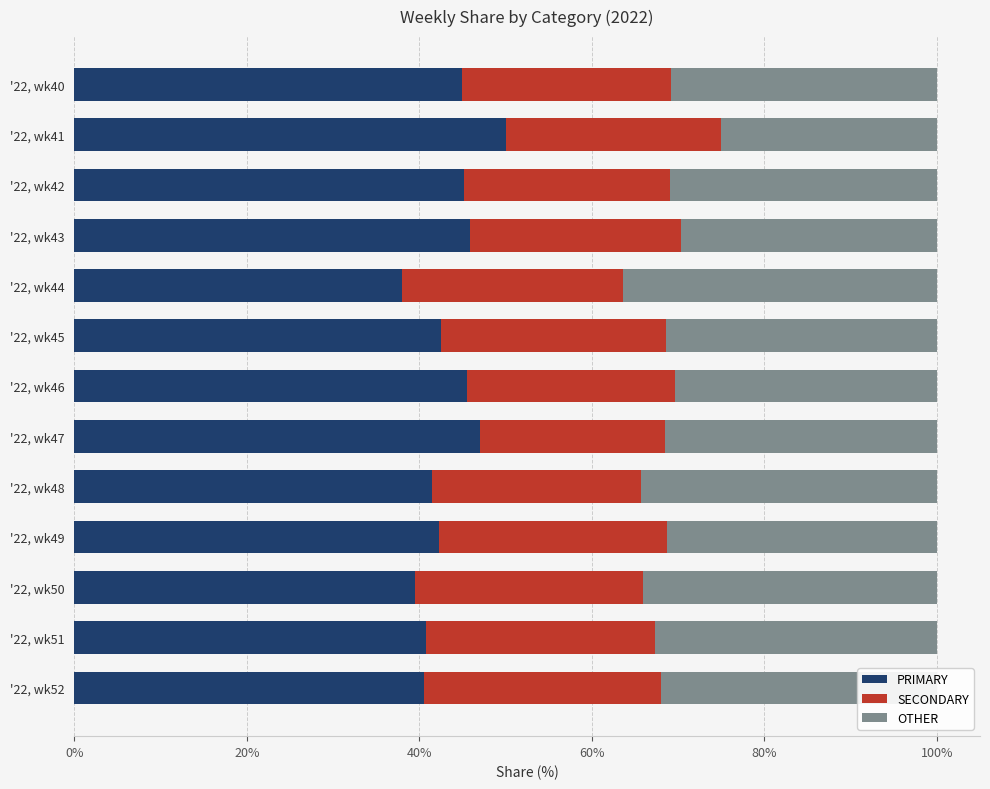

What is the lowest value of the PRIMARY series?

38.0